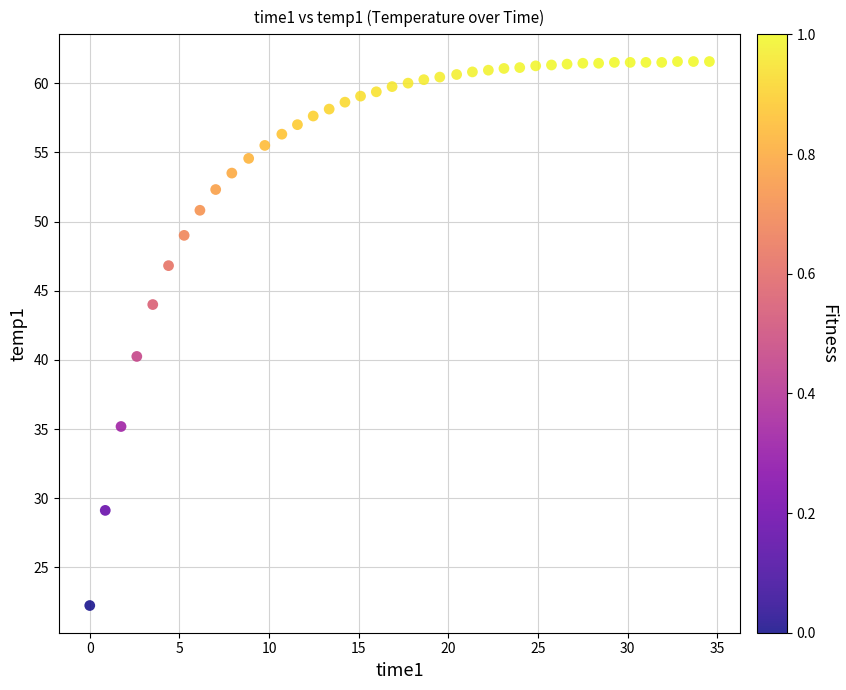

What is the range of Y values (max minus min)?

39.3